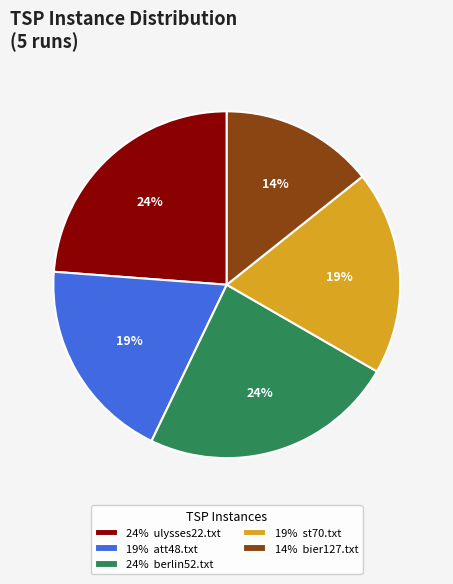

How many segments does this pie chart have?

5